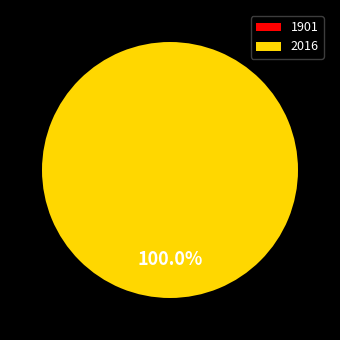

Is 2016 the majority of the pie?

Yes